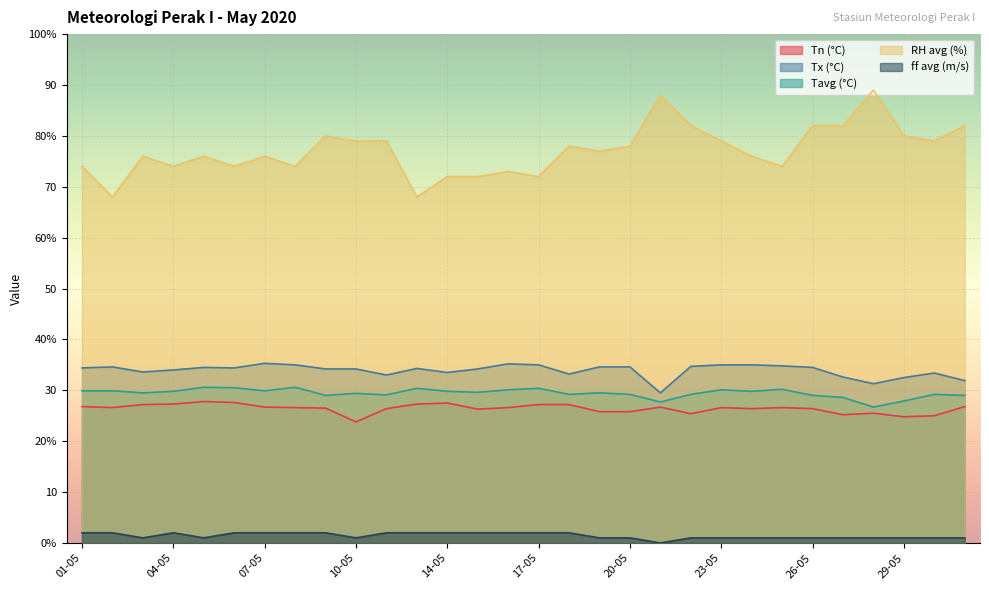

Where is the first local maximum for RH_avg?

03-05